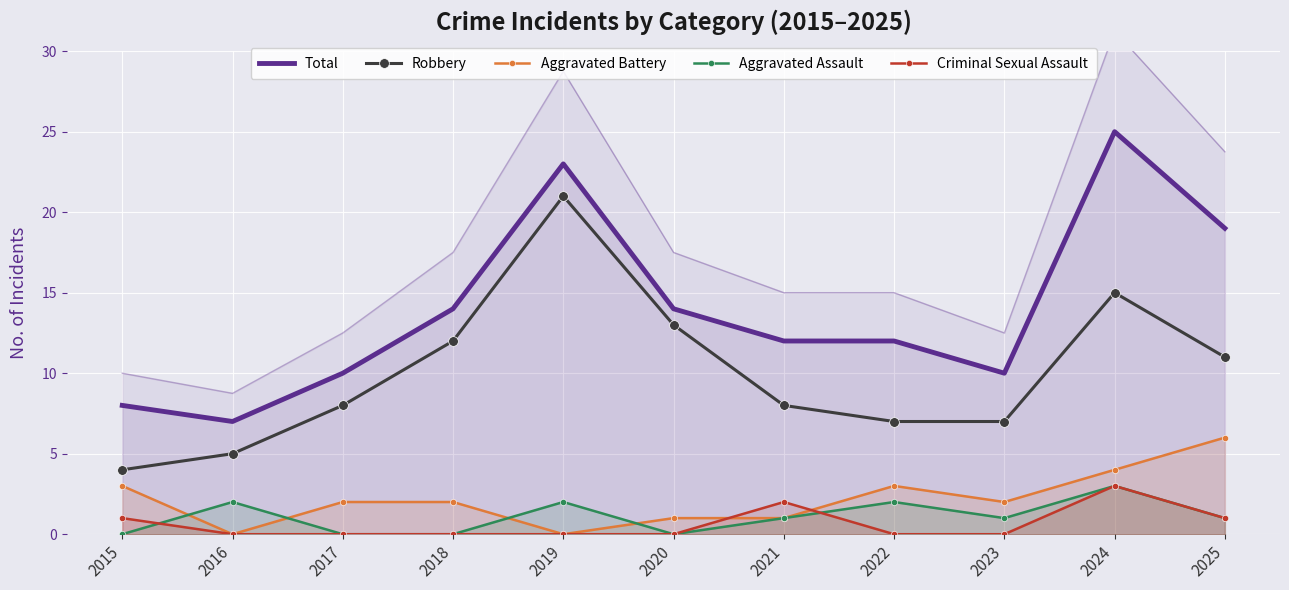

Reading right to left, what are all the values shown in this chart?

Total: 2025=19	2024=25	2023=10	2022=12	2021=12	2020=14	2019=23	2018=14	2017=10	2016=7	2015=8
Robbery: 2025=11	2024=15	2023=7	2022=7	2021=8	2020=13	2019=21	2018=12	2017=8	2016=5	2015=4
Aggravated Battery: 2025=6	2024=4	2023=2	2022=3	2021=1	2020=1	2019=0	2018=2	2017=2	2016=0	2015=3
Aggravated Assault: 2025=1	2024=3	2023=1	2022=2	2021=1	2020=0	2019=2	2018=0	2017=0	2016=2	2015=0
Criminal Sexual Assault: 2025=1	2024=3	2023=0	2022=0	2021=2	2020=0	2019=0	2018=0	2017=0	2016=0	2015=1